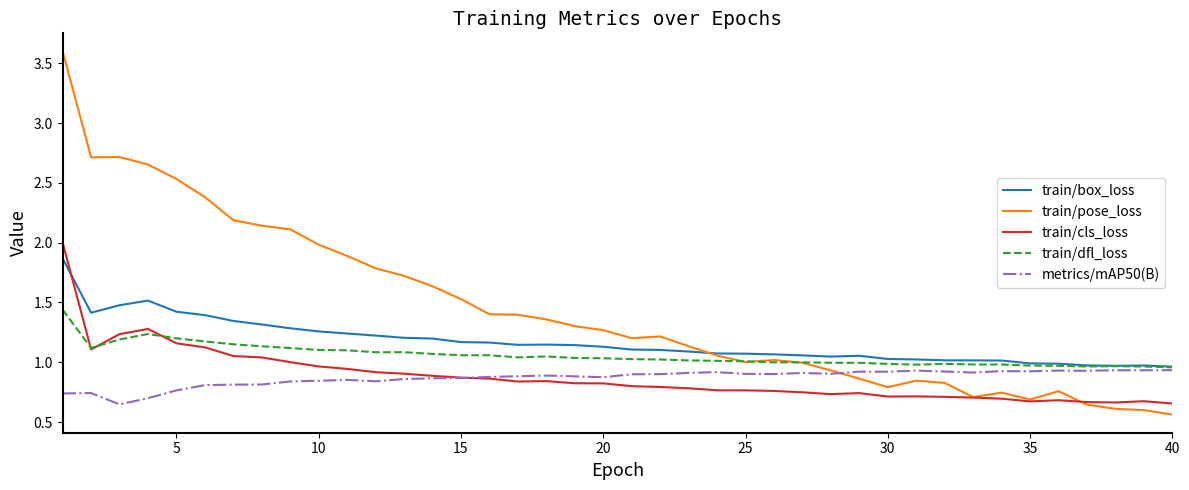

How many lines are shown in the chart?

5